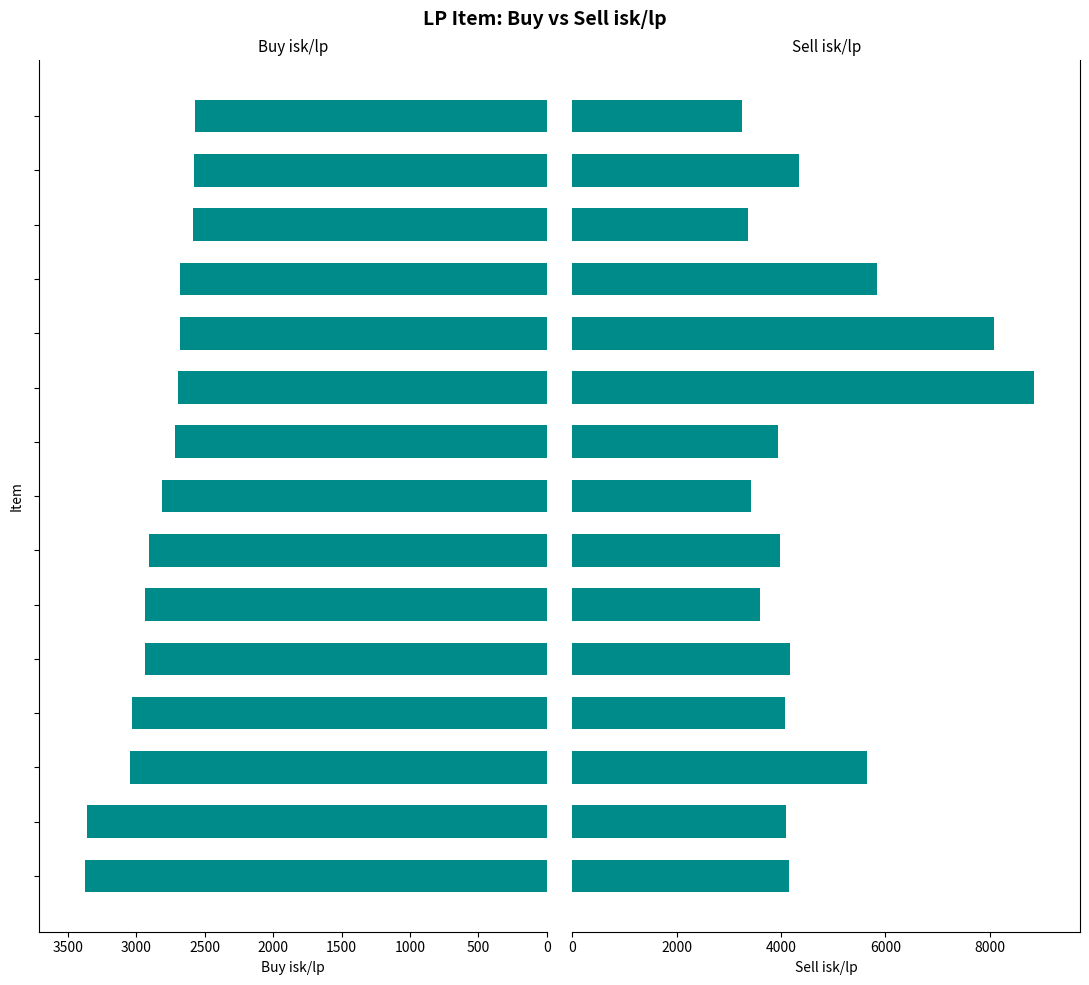

Between 14 and 10, which is larger?

10